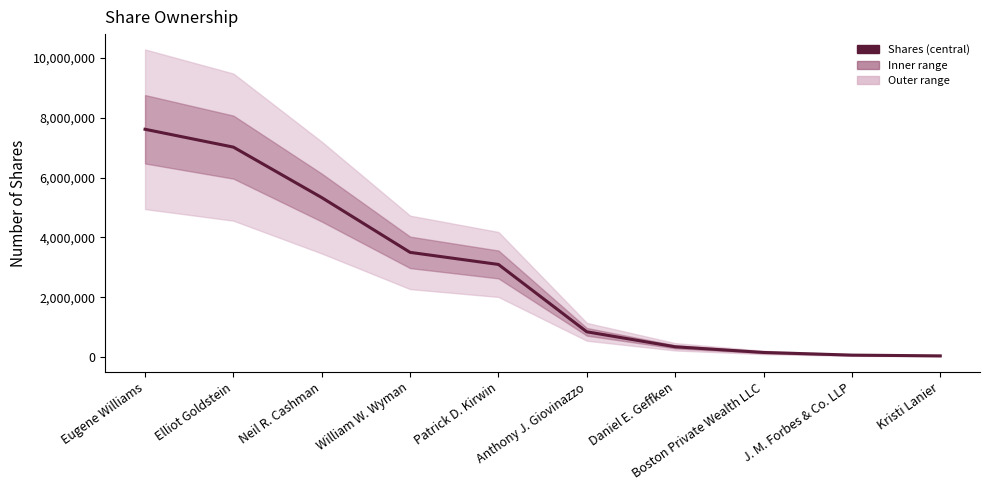

Approximately how many times larger is the value at Boston Private Wealth LLC compared to J. M. Forbes & Co. LLP?

2.2